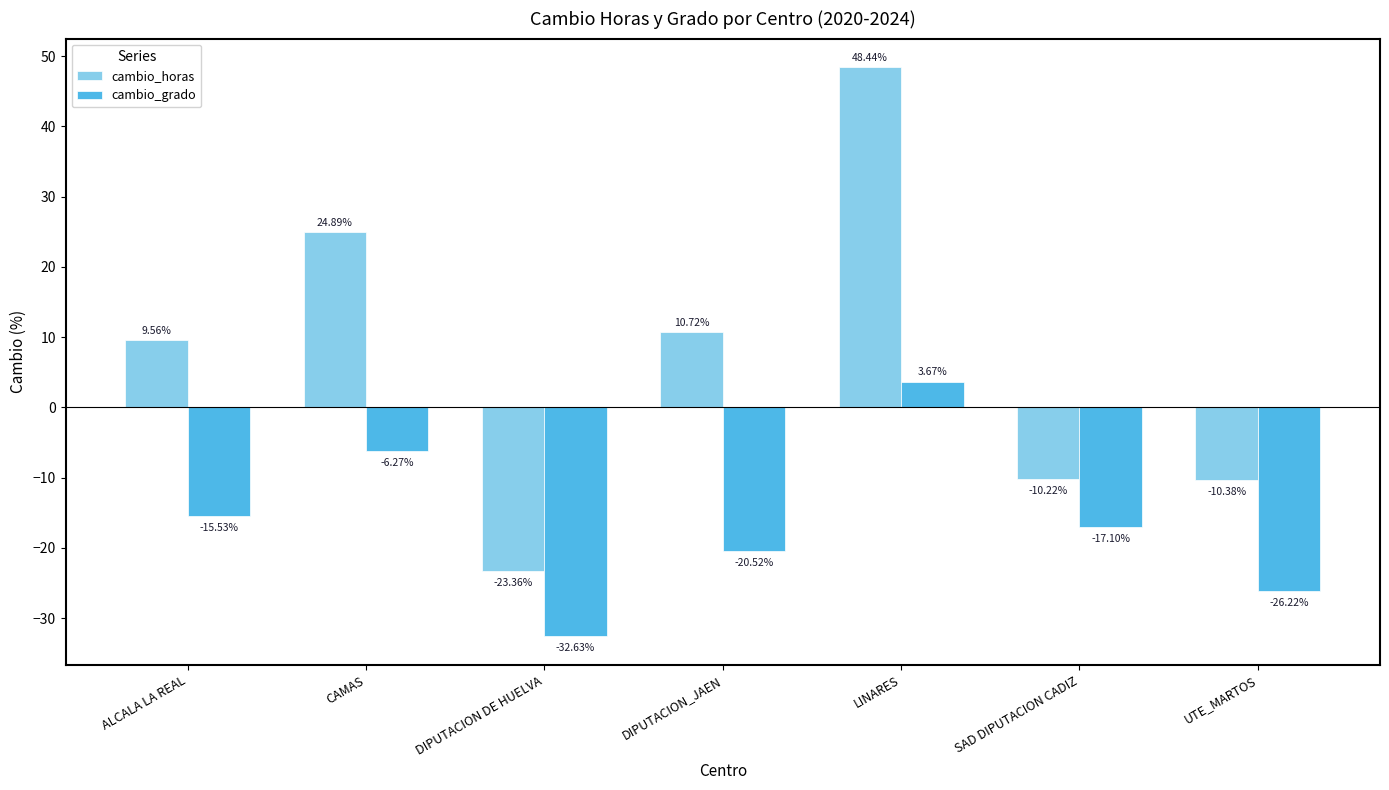

What is the spread (max minus min) of values at CAMAS?

31.2